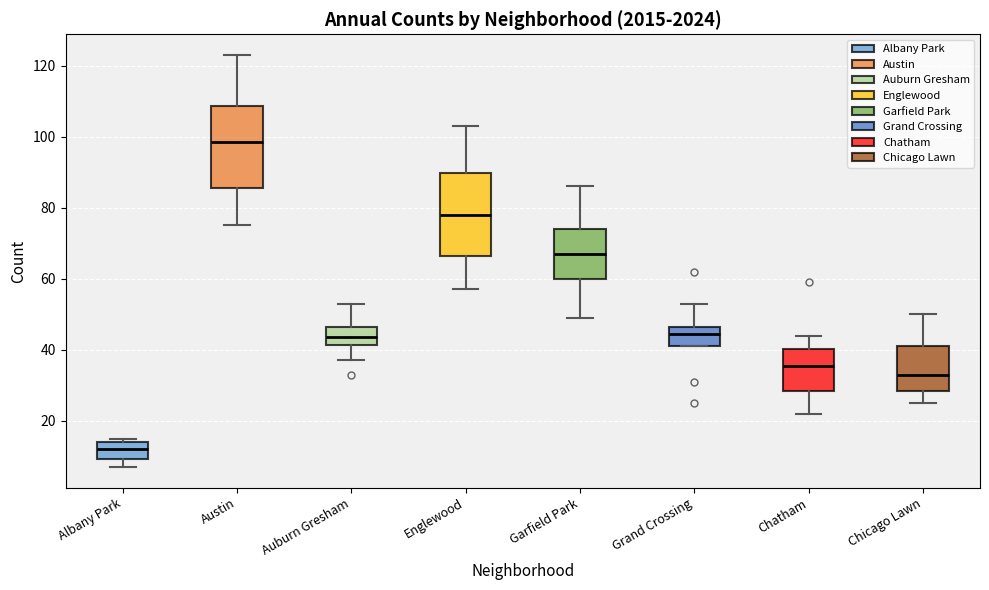

Reading left to right, read every box against the y-axis: the position of its median line, the range the box covers, and the ends of its whiskers. The values are not printed on the chart, so give them approximately, as read against the axis.

Albany Park: median 12, box 10 to 14, whiskers 8 to 16
Austin: median 98, box 86 to 108, whiskers 76 to 124
Auburn Gresham: median 44, box 42 to 46, whiskers 38 to 54
Englewood: median 78, box 66 to 90, whiskers 58 to 104
Garfield Park: median 68, box 60 to 74, whiskers 50 to 86
Grand Crossing: median 44, box 42 to 46, whiskers 42 to 54
Chatham: median 36, box 28 to 40, whiskers 22 to 44
Chicago Lawn: median 34, box 28 to 42, whiskers 26 to 50